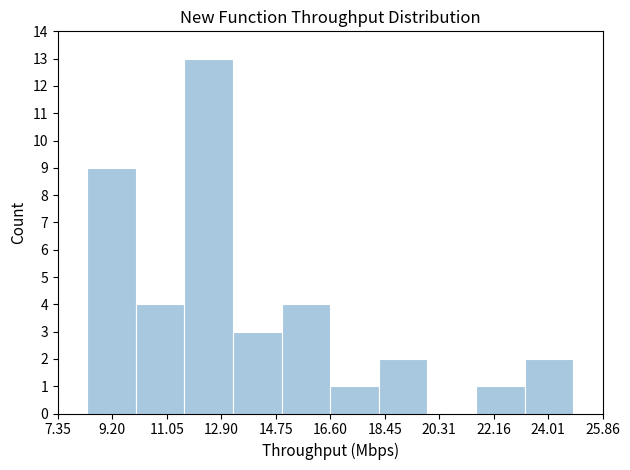

How tall is the bar that spans 10.0 to 11.6 on the x-axis? Neither the bar edges nor the heights are printed on the chart, so give them approximately, as read against the axes.

4